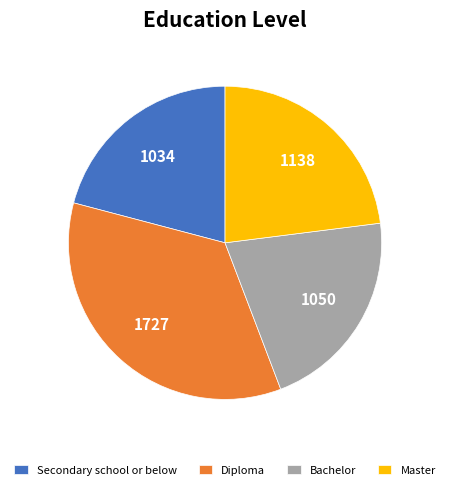

Which category has the biggest portion of the pie?

Diploma